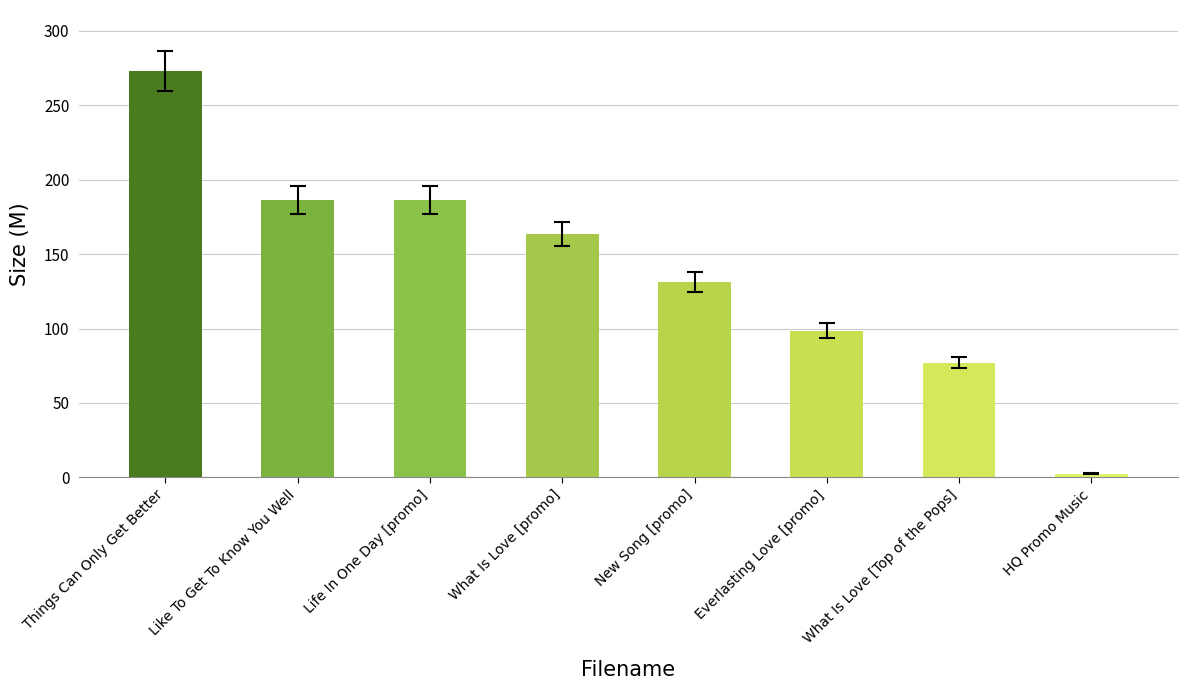

The value at Everlasting Love [promo] is 98.7. True or false?

True